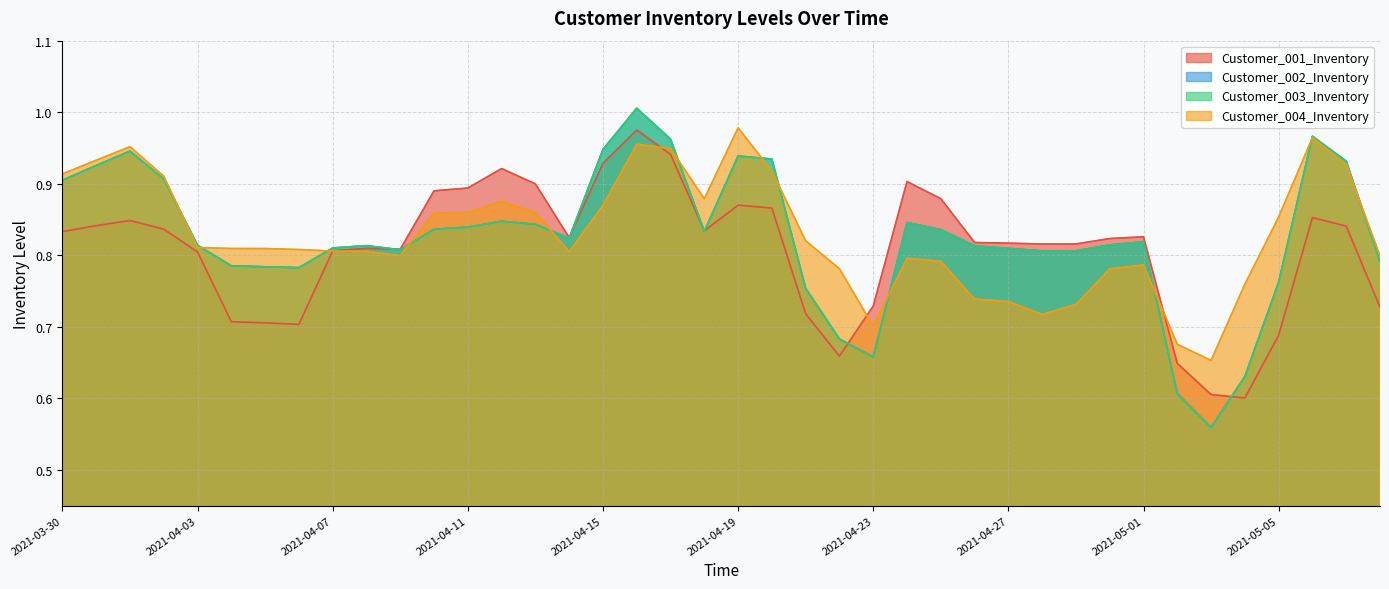

Reading left to right, extract all data points from this chart.

Customer_001_Inventory: 0.8	0.8	0.8	0.8	0.8	0.7	0.7	0.7	0.8	0.8	0.8	0.9	0.9	0.9	0.9	0.8	0.9	1.0	0.9	0.8	0.9	0.9	0.7	0.7	0.7	0.9	0.9	0.8	0.8	0.8	0.8	0.8	0.8	0.6	0.6	0.6	0.7	0.9	0.8	0.7
Customer_002_Inventory: 0.9	0.9	0.9	0.9	0.8	0.8	0.8	0.8	0.8	0.8	0.8	0.8	0.8	0.8	0.8	0.8	0.9	1.0	1.0	0.8	0.9	0.9	0.8	0.7	0.7	0.8	0.8	0.8	0.8	0.8	0.8	0.8	0.8	0.6	0.6	0.6	0.8	1.0	0.9	0.8
Customer_003_Inventory: 0.9	0.9	0.9	0.9	0.8	0.8	0.8	0.8	0.8	0.8	0.8	0.8	0.8	0.8	0.8	0.8	0.9	1.0	1.0	0.8	0.9	0.9	0.8	0.7	0.7	0.8	0.8	0.8	0.8	0.8	0.8	0.8	0.8	0.6	0.6	0.6	0.8	1.0	0.9	0.8
Customer_004_Inventory: 0.9	0.9	1.0	0.9	0.8	0.8	0.8	0.8	0.8	0.8	0.8	0.9	0.9	0.9	0.9	0.8	0.9	1.0	0.9	0.9	1.0	0.9	0.8	0.8	0.7	0.8	0.8	0.7	0.7	0.7	0.7	0.8	0.8	0.7	0.7	0.8	0.9	1.0	0.9	0.8